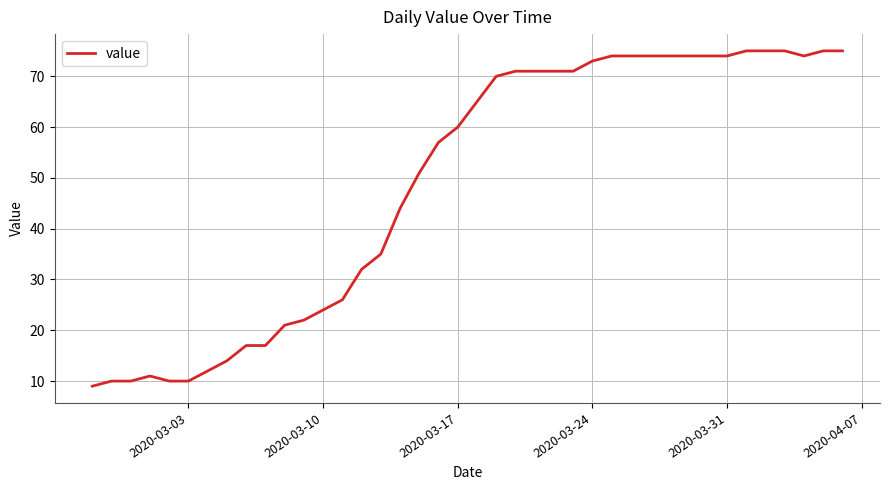

What is the smallest value displayed?

9